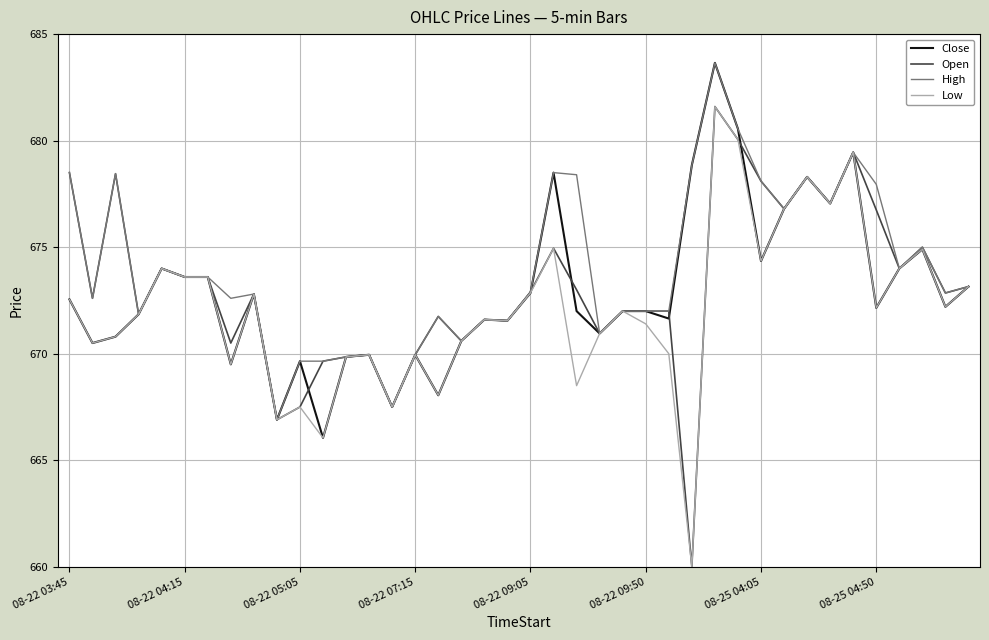

What is the difference between the second highest and second lowest values in the Open series?

13.1